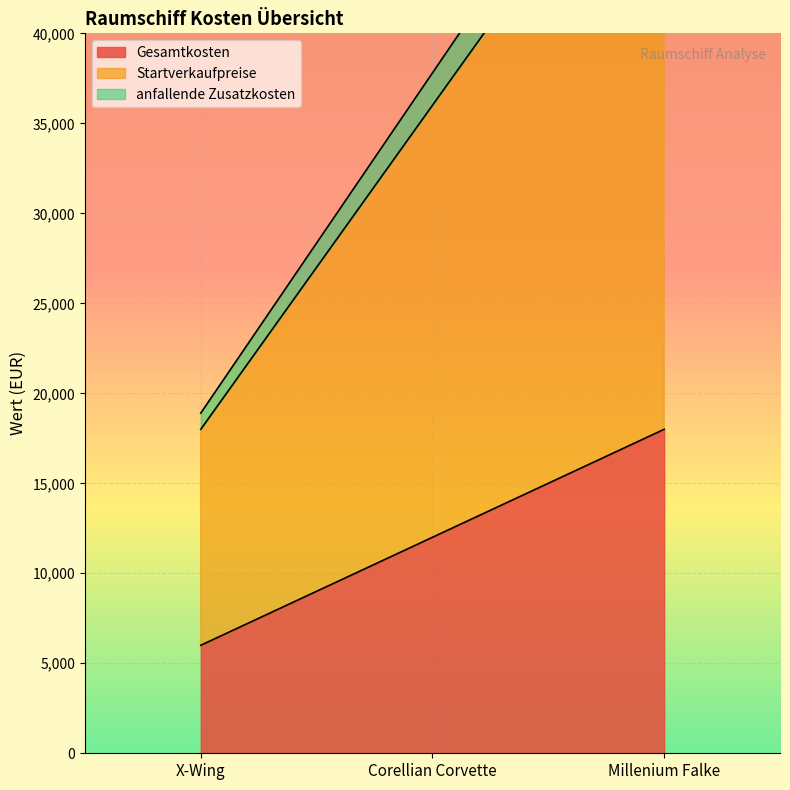

At which label does Startverkaufpreise first exceed 36000?

Millenium Falke